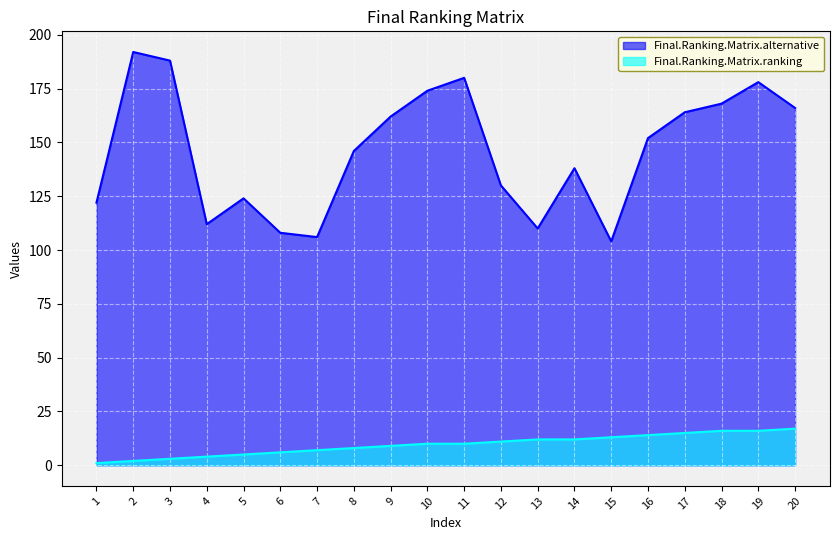

Where is Final.Ranking.Matrix.ranking nearest to the value 9?

9